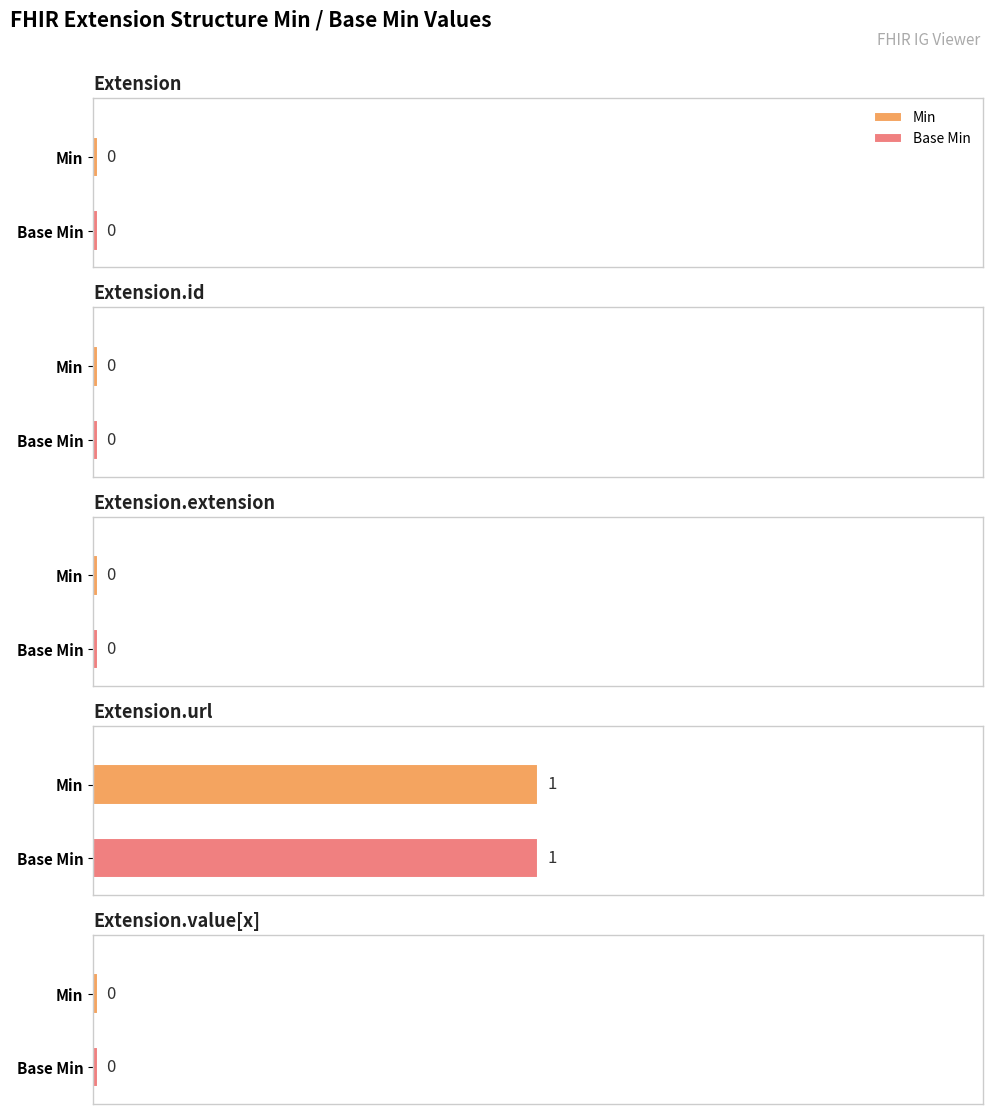

The Min series shows 1 at Extension.url. True or false?

True